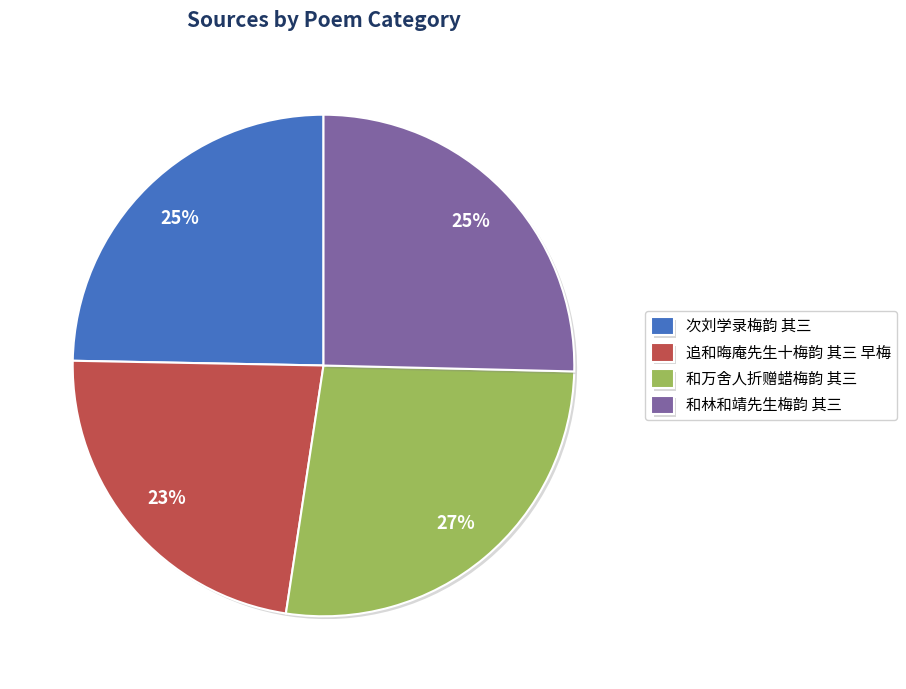

To the nearest percent, what percentage of the pie is 和林和靖先生梅韵 其三?

25%